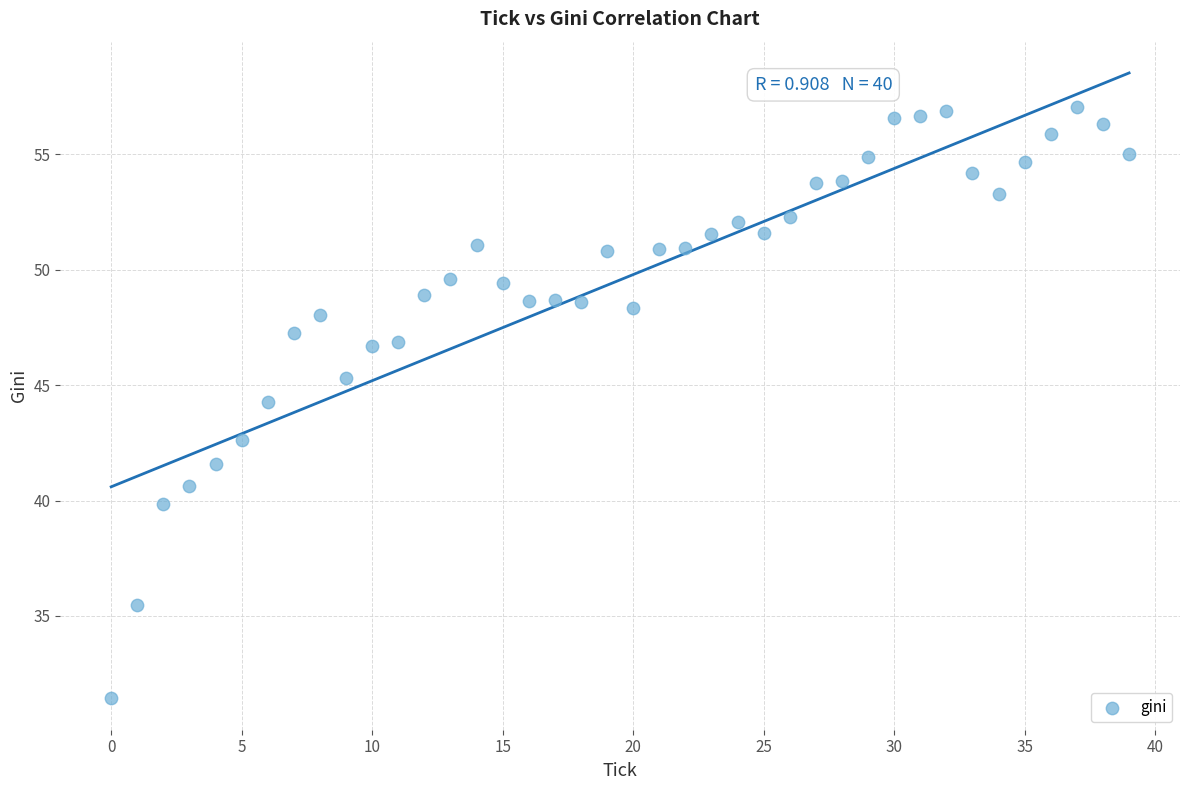

What is the range of Y values (max minus min)?

25.6